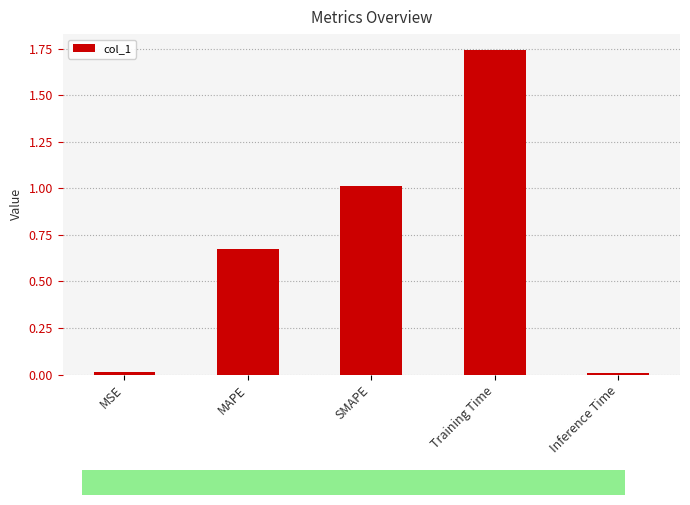

Is it true that the value at Training Time is 0.4?

False